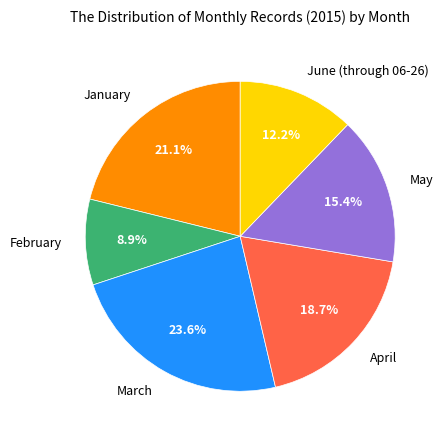

Do January and March together represent more than half of the pie?

No